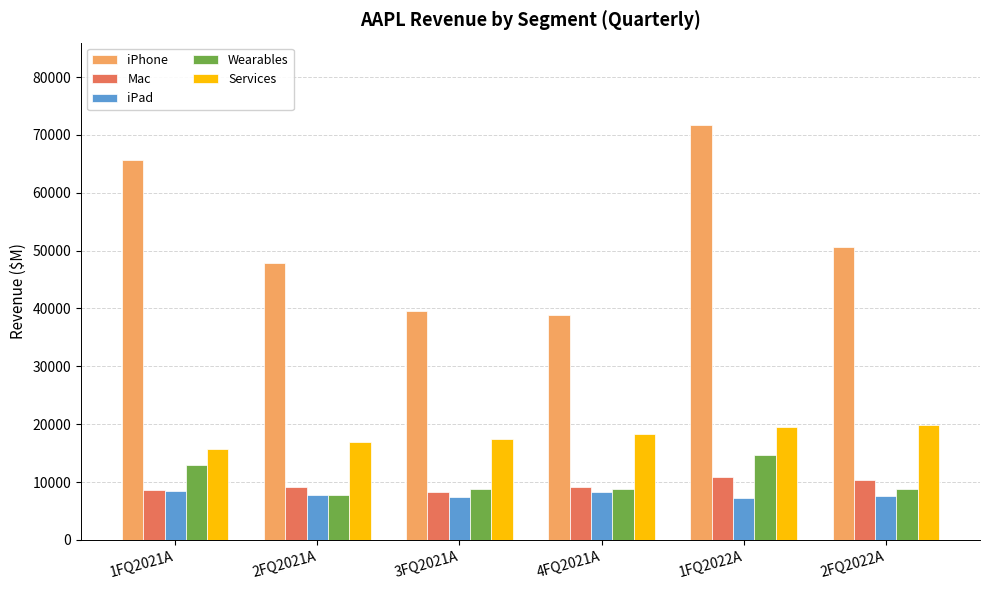

What are all the series names shown in the legend?

iPhone, Mac, iPad, Wearables, Services